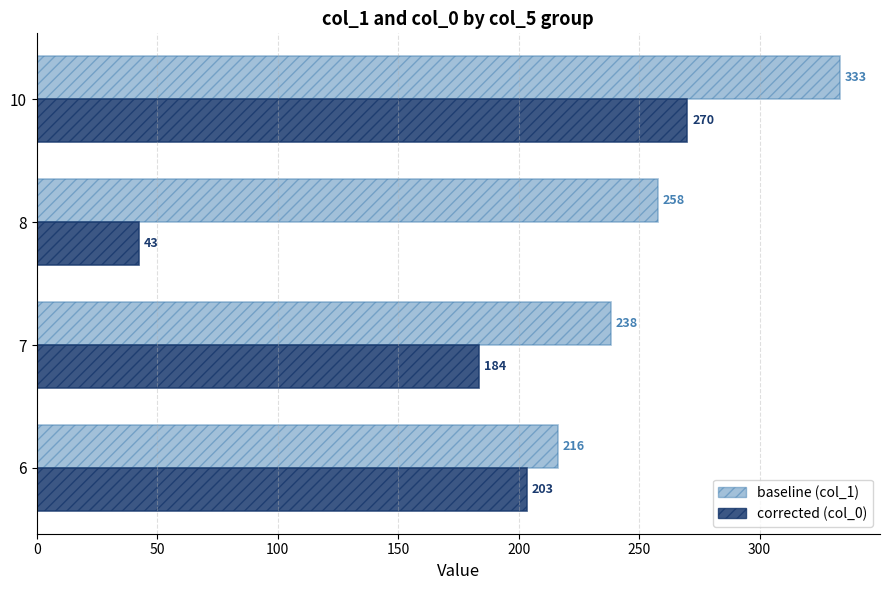

At which category does the chart reach its peak across all series?

10